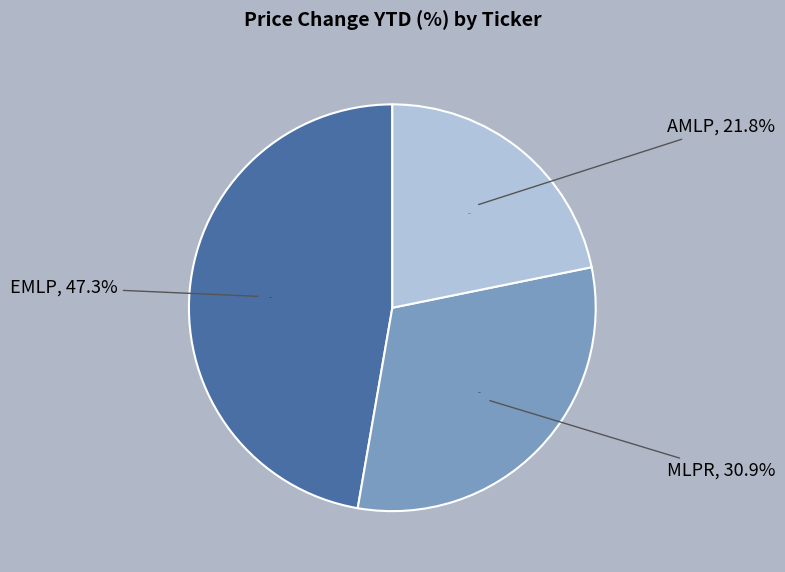

What is the smallest slice in the pie chart?

AMLP